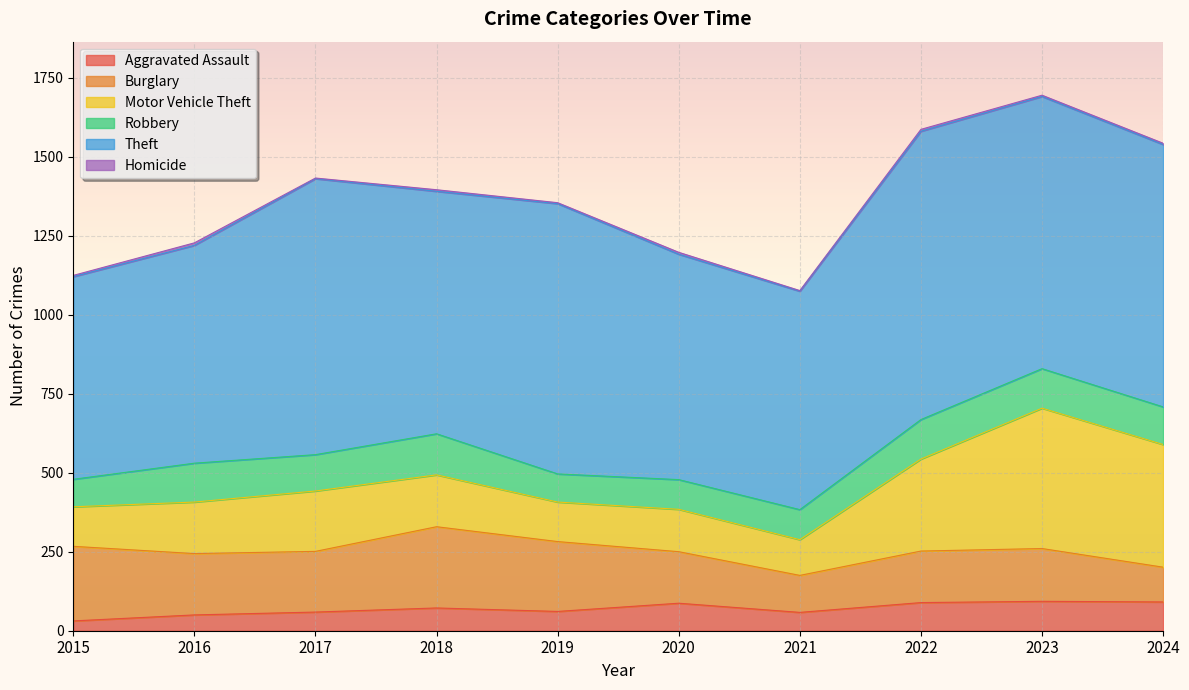

Is the value of Aggravated Assault at 2024 greater than the value of Homicide at 2022?

Yes